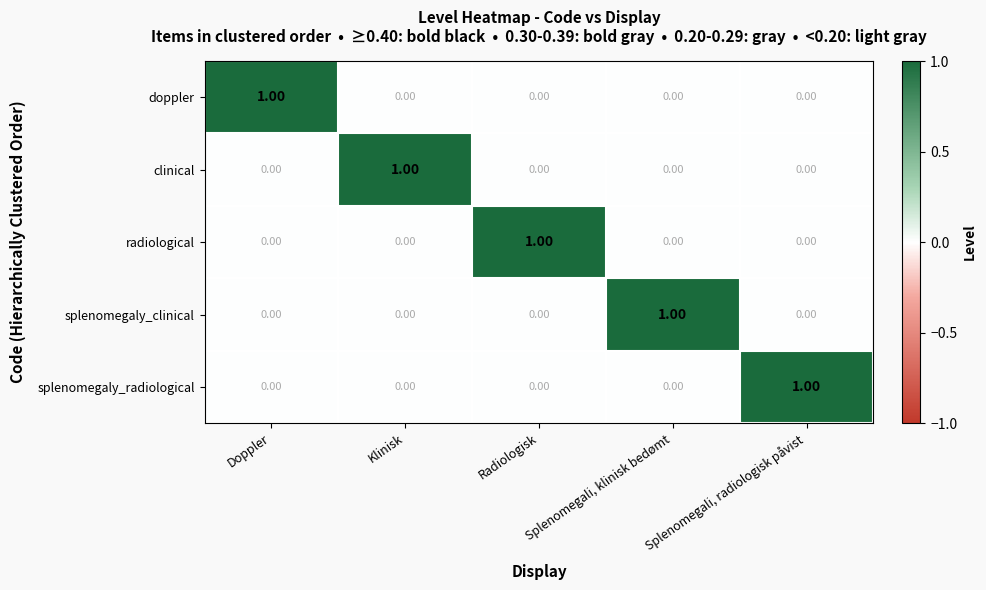

At how many categories does at least one series exceed 0?

5